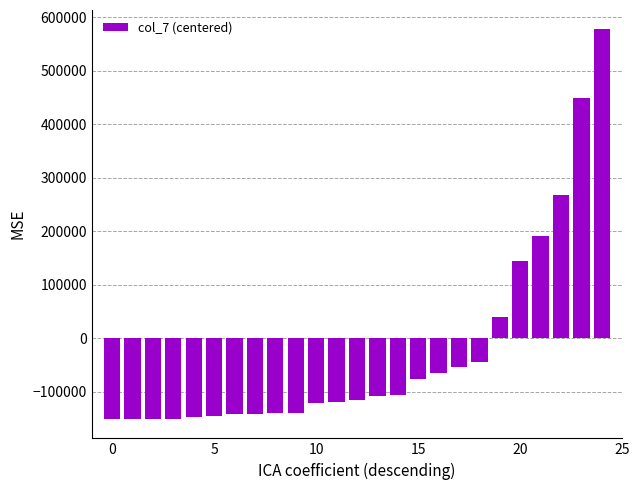

Does the chart contain stacked bars?

No